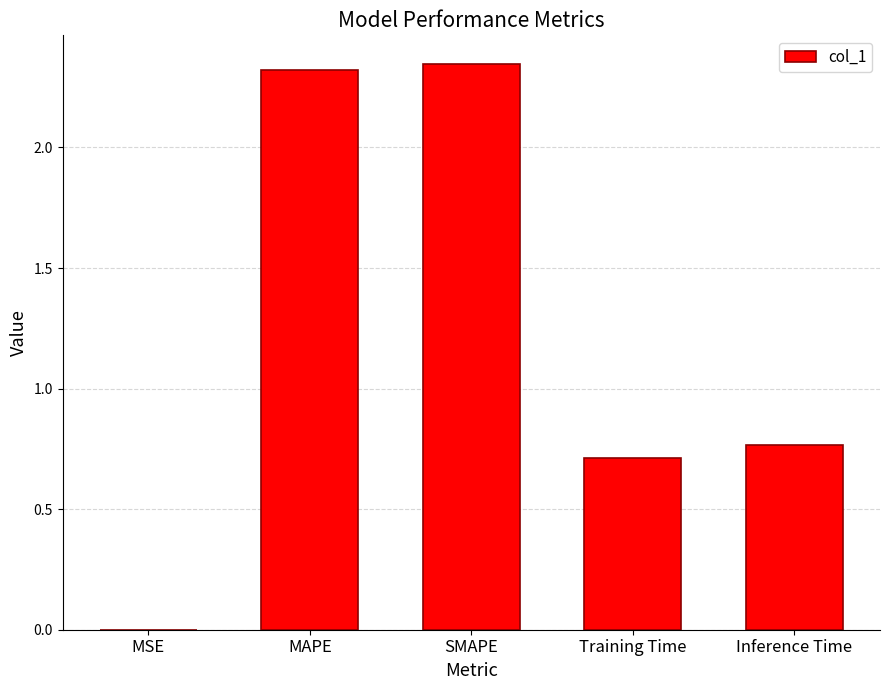

The value at MSE is 0.0. True or false?

True